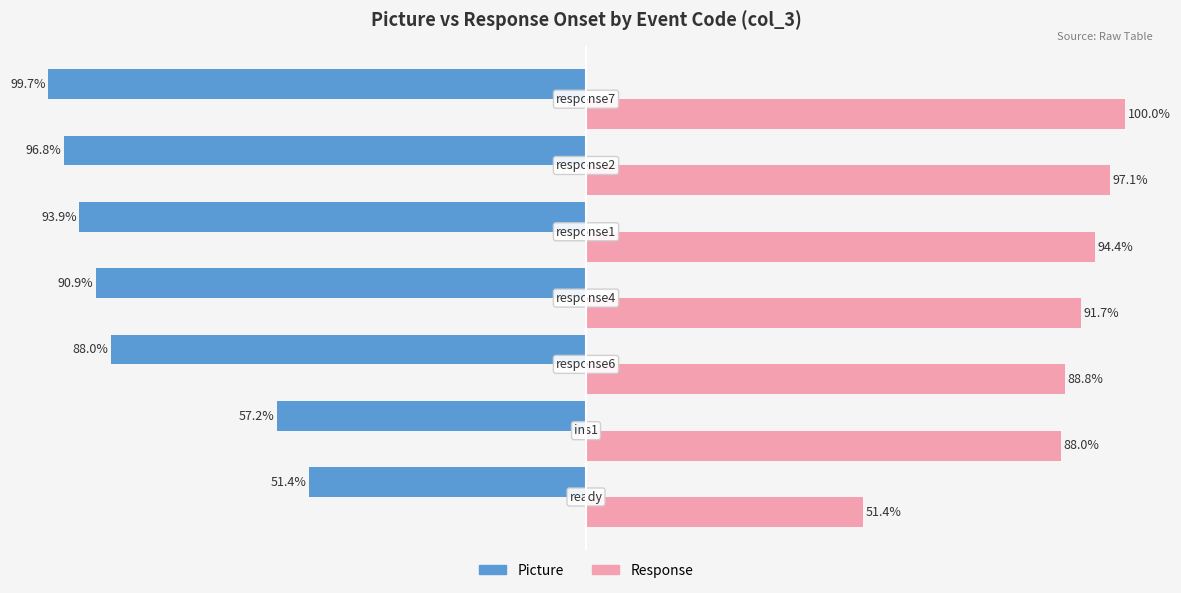

Which series has the largest total across all categories?

Response